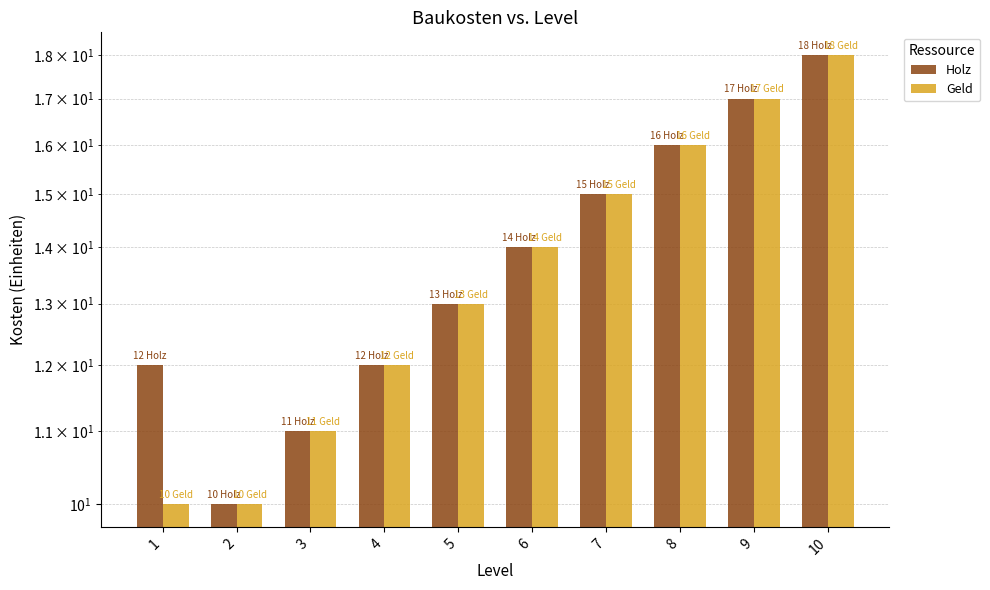

True or false: Holz has a value of 10 at 2.

True